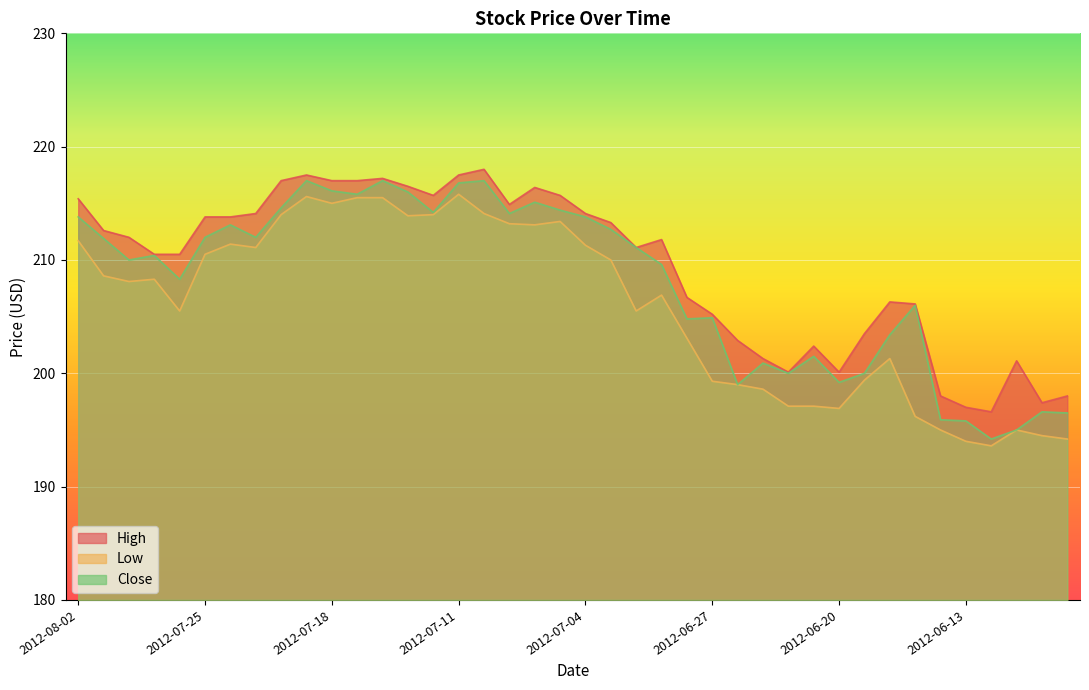

At 2012-07-02, list the series in order from largest to smallest.

High, Close, Low